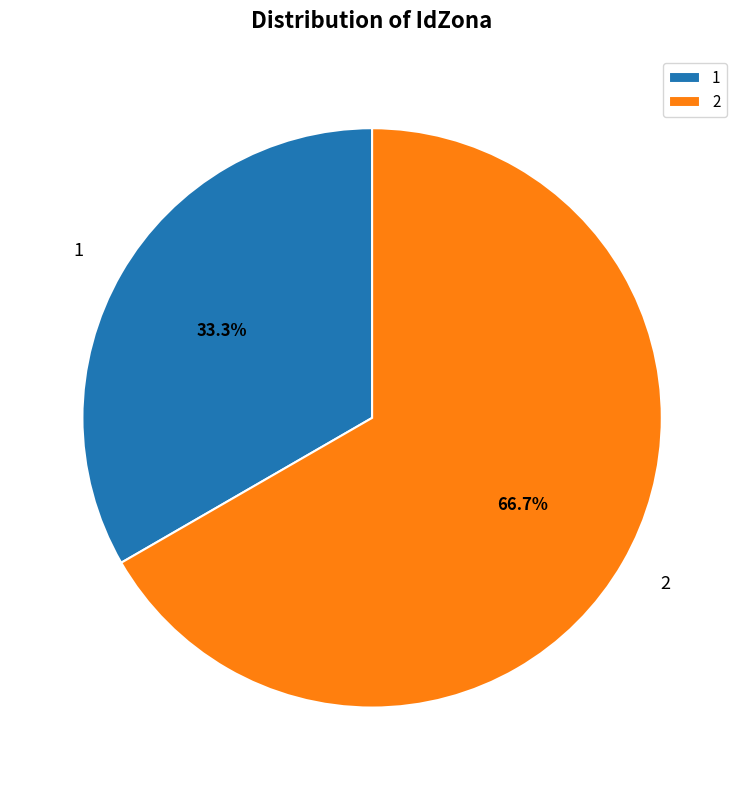

What is the smallest slice in the pie chart?

1